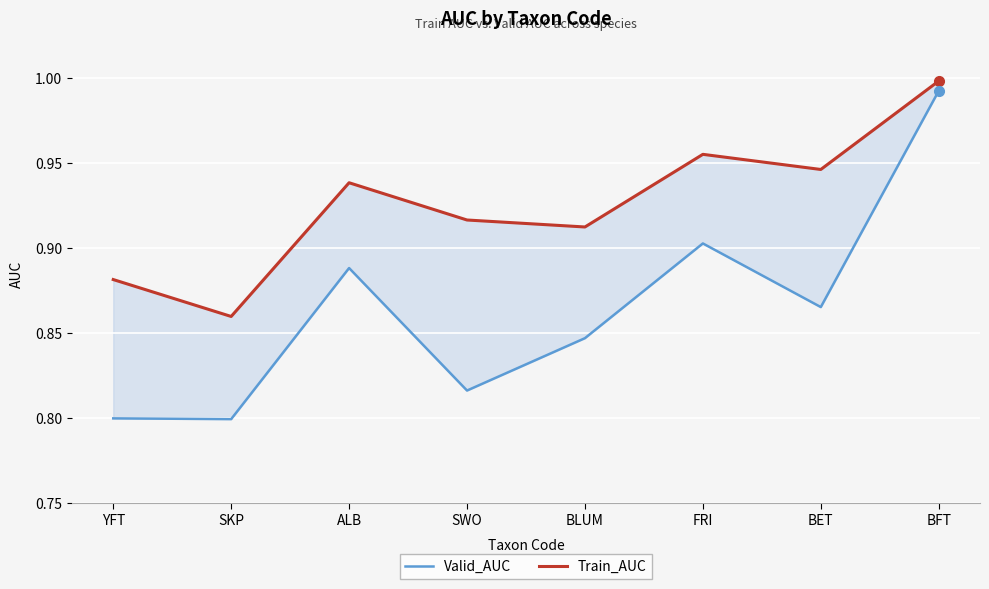

Which has a higher value, YFT or FRI?

FRI